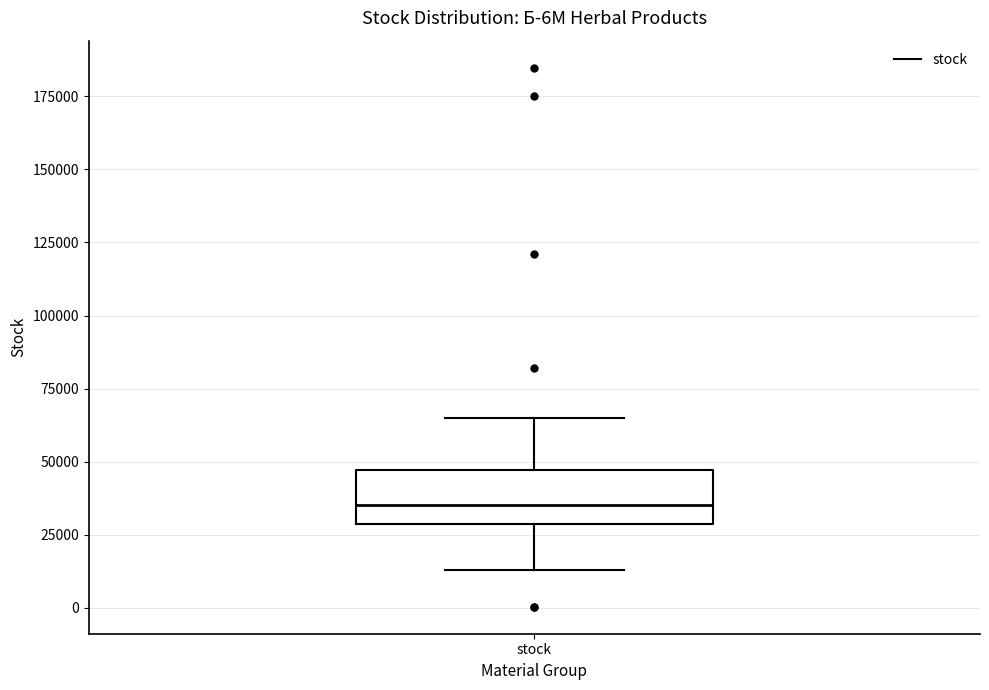

Read this box plot against the y-axis: the position of the median line, the range covered by the box, and the ends of both whiskers. The values are not printed on the chart, so give them approximately, as read against the axis.

median 35000, box 30000 to 45000, whiskers 15000 to 65000